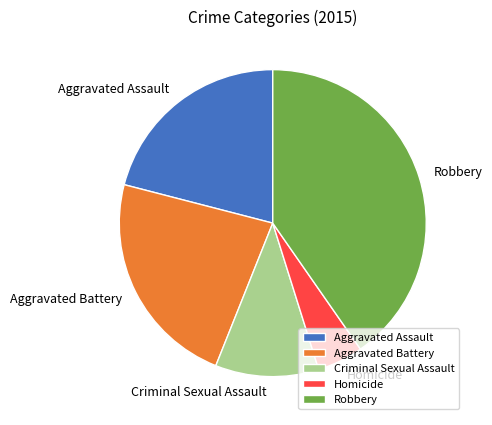

Is it true that Aggravated Assault is 31% of the pie?

False